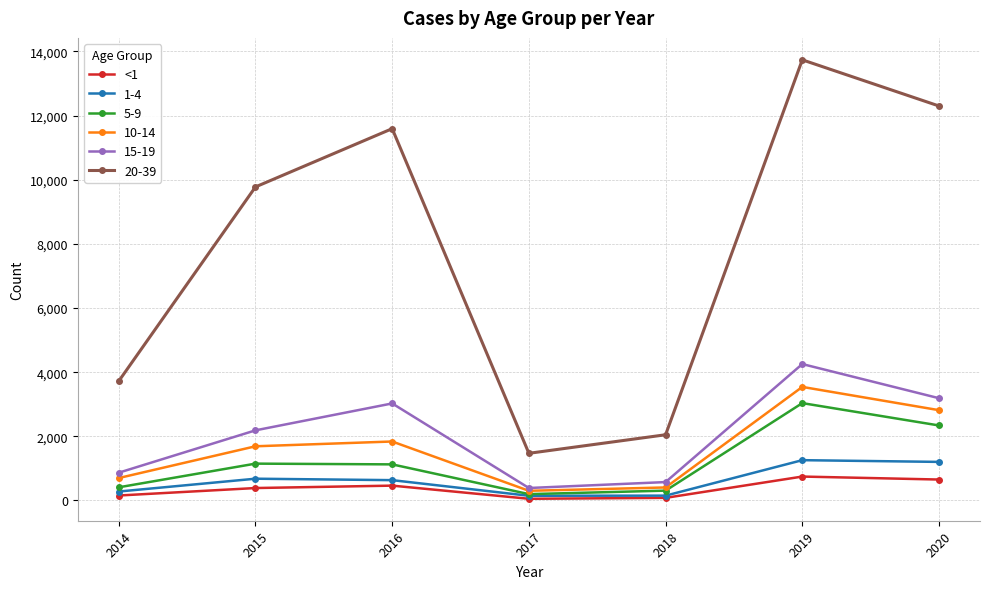

True or false: 15-19 and 20-39 cross at least once.

False